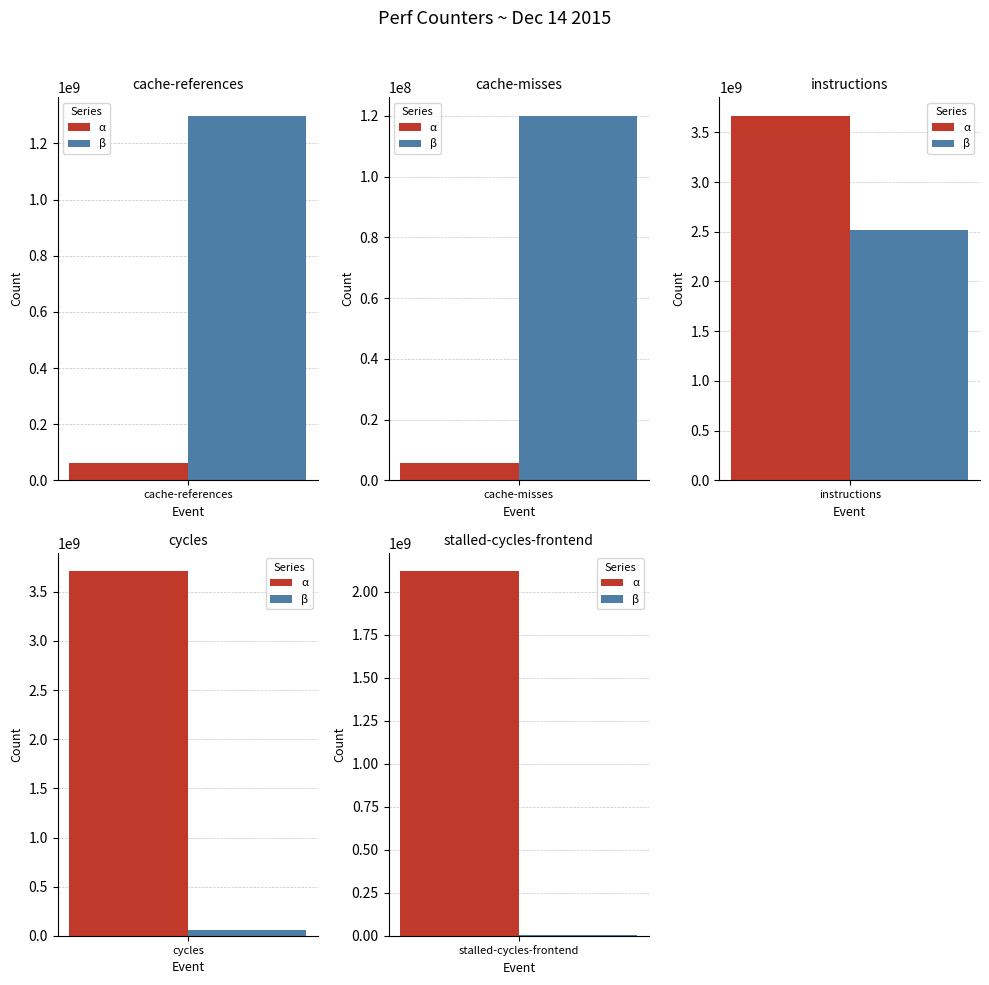

Count the number of categories in the chart.

5